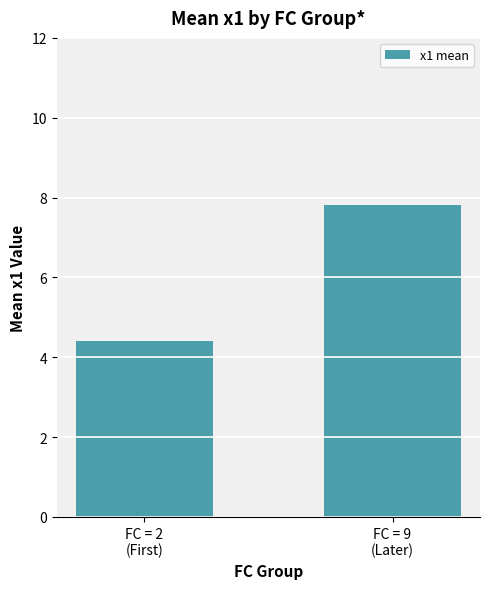

True or false: the data shows 4.4 at FC = 2
(First).

True